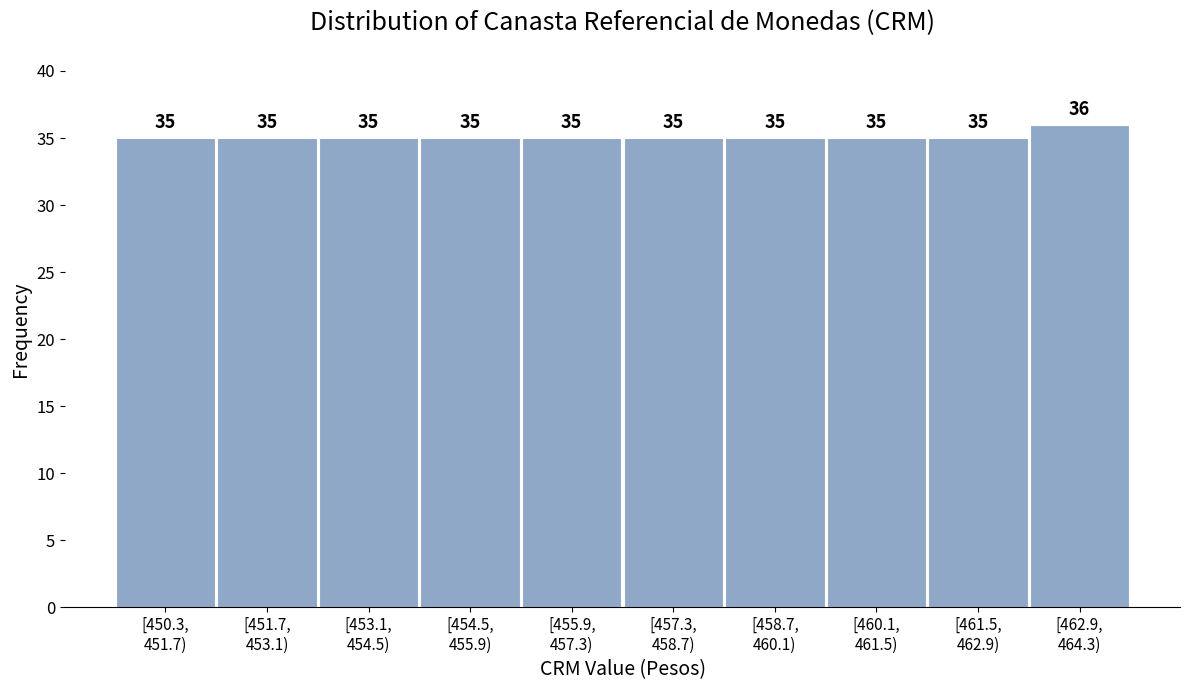

Reading left to right, extract all data points from this chart.

35	35	35	35	35	35	35	35	35	36